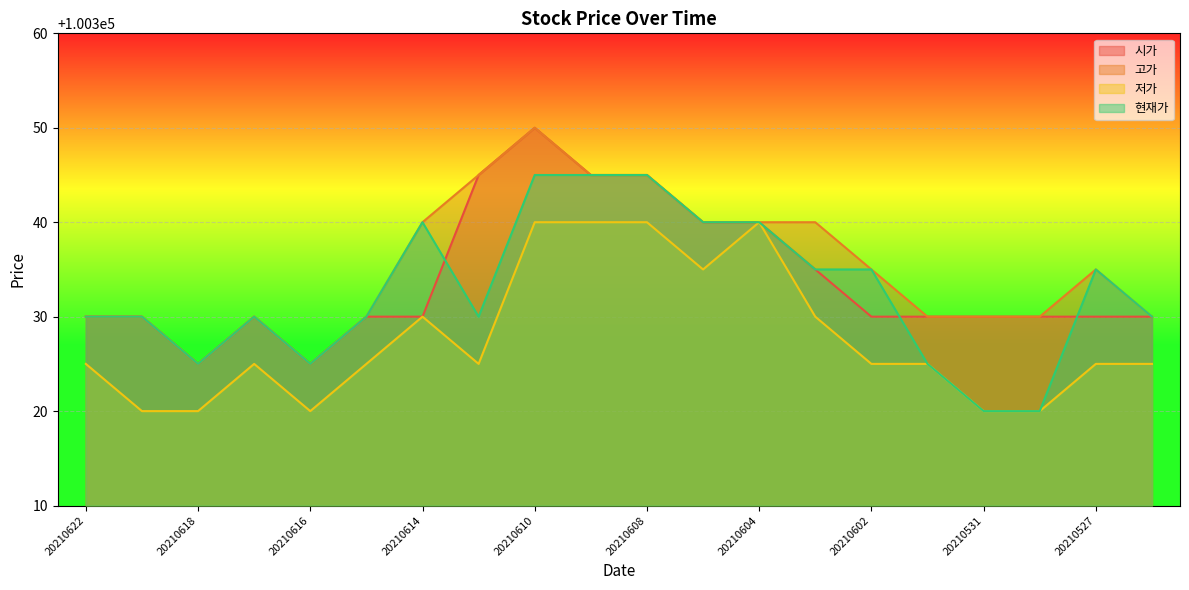

What is the value of the 현재가 point at the 6th from the left?

100330